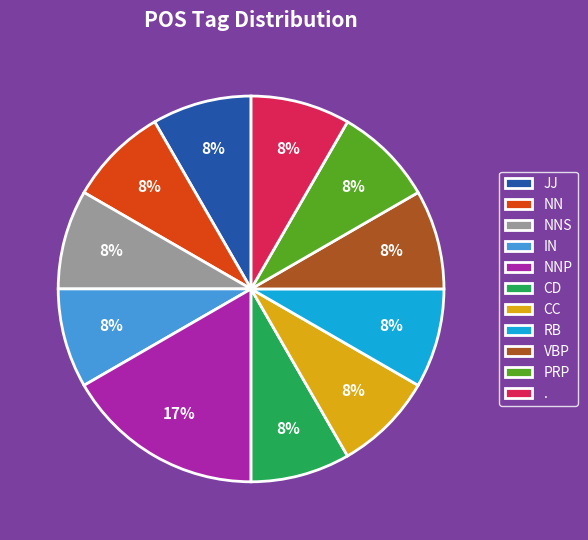

What is the largest slice in the pie chart?

NNP